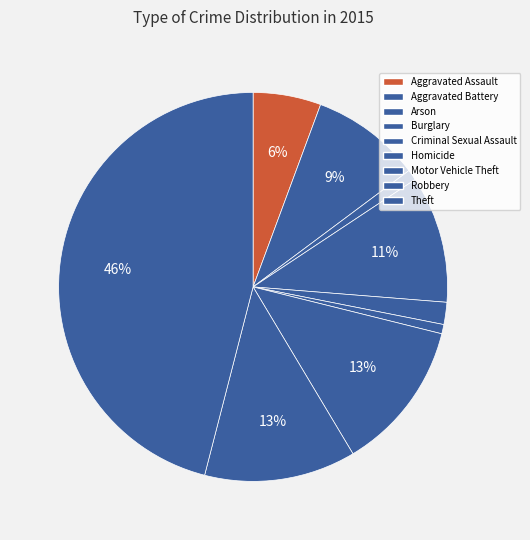

How many slices are in this pie chart?

9